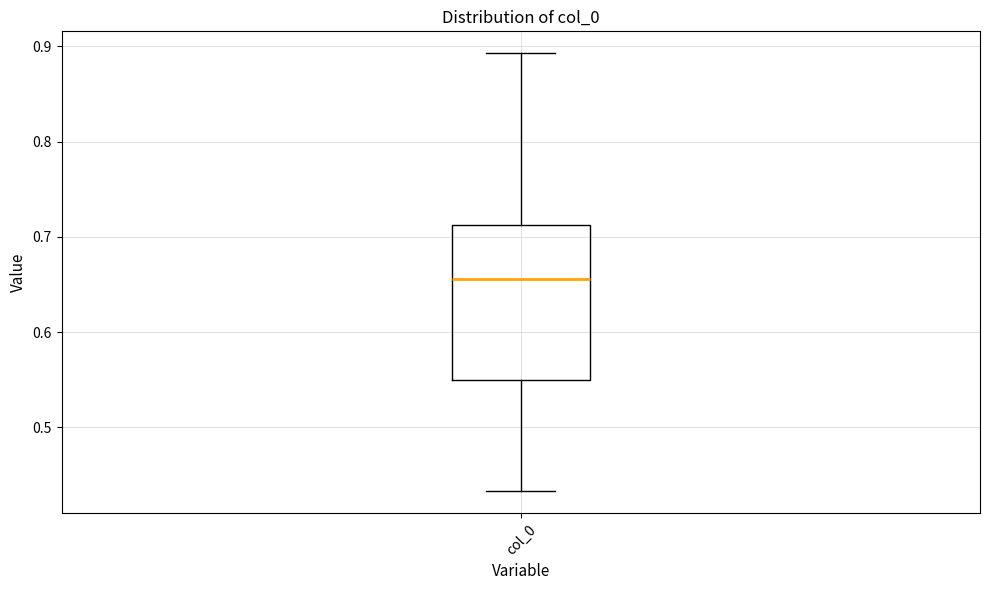

Transcribe this box plot: give where the median line is, the range the box spans, and where the two whiskers end, as read against the y-axis. The values are not printed on the chart, so give them approximately, as read against the axis.

median 0.66, box 0.55 to 0.71, whiskers 0.43 to 0.89